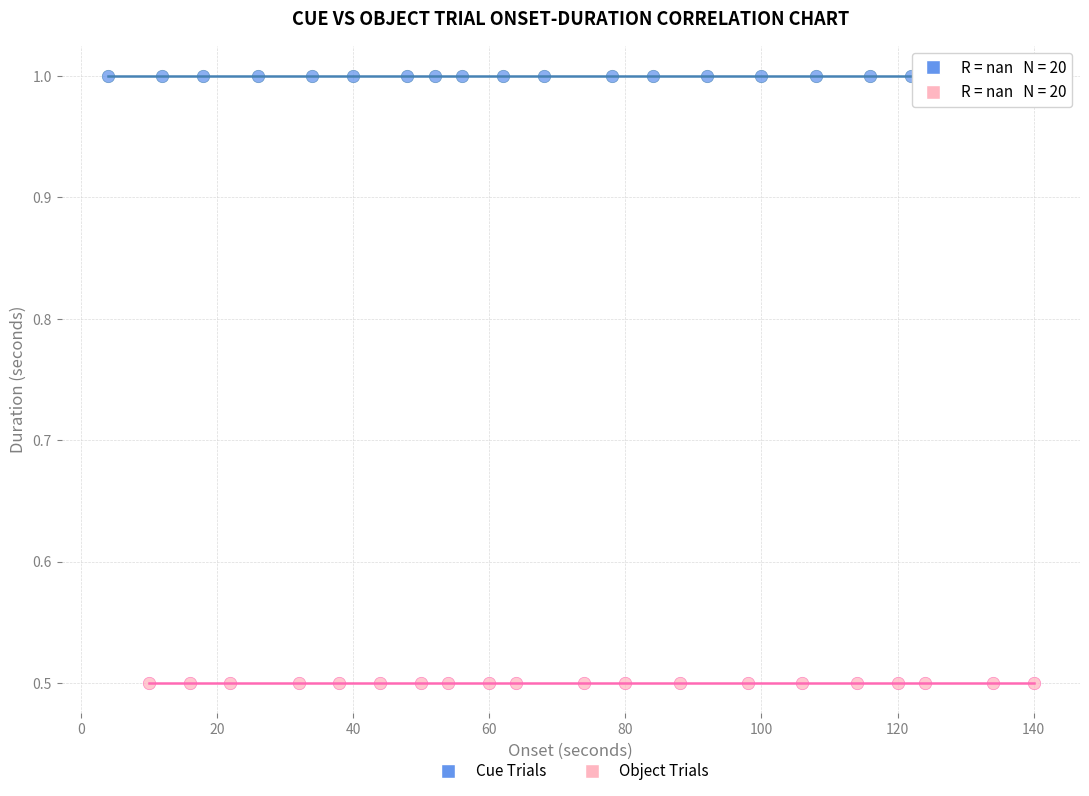

Which series contains the lowest Y value?

Object Trials